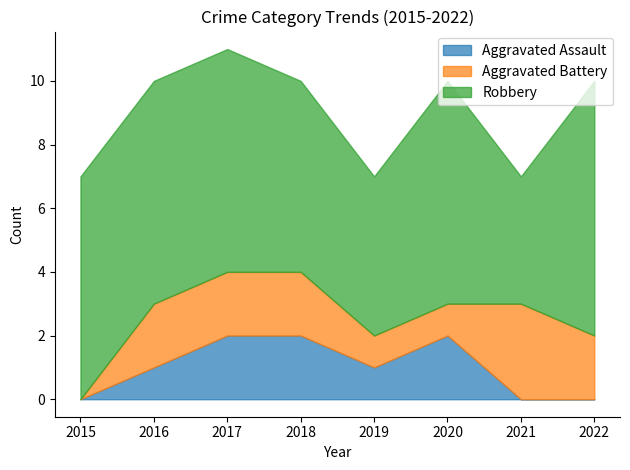

True or false: Aggravated Assault and Aggravated Battery cross at least once.

True